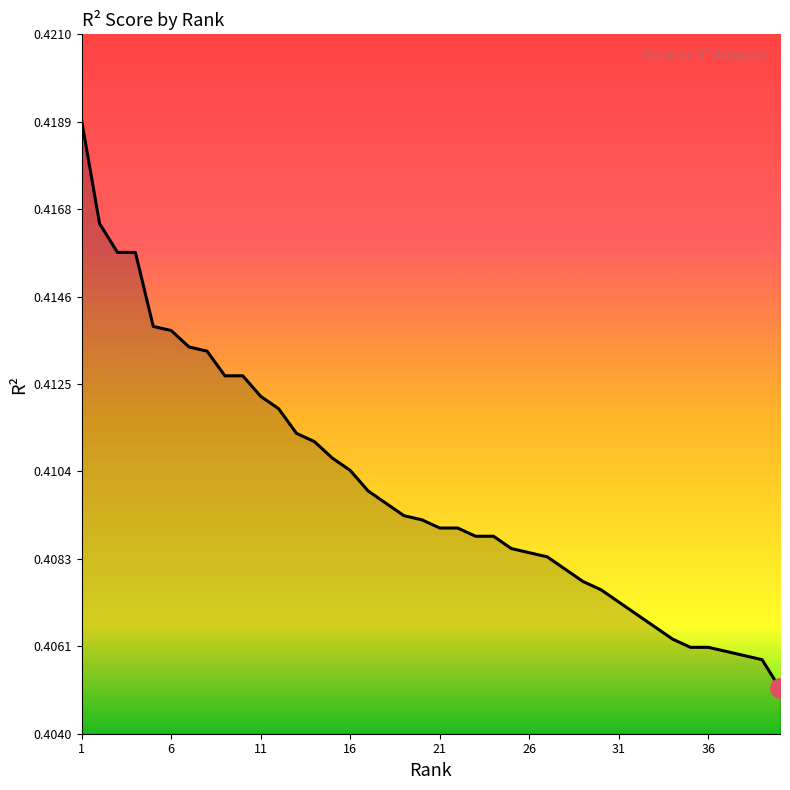

Count the values in the range 0 to 1.

40